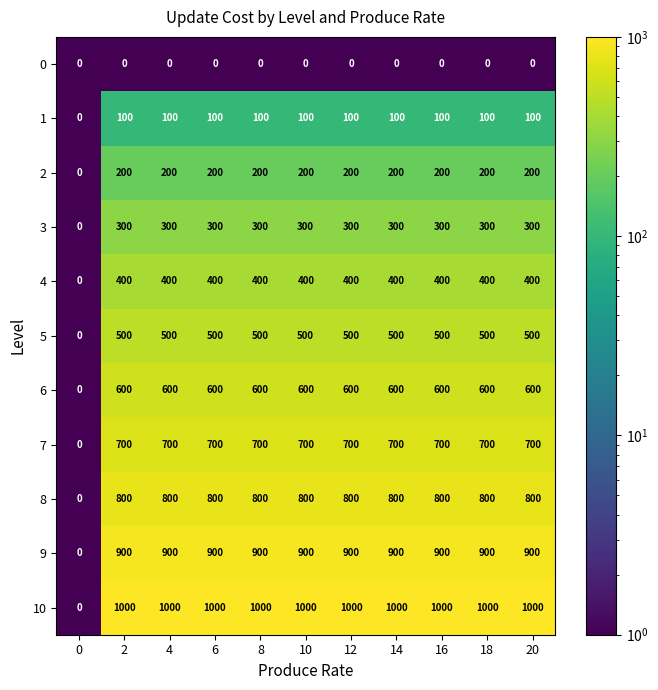

Which series has the largest range (max minus min)?

10